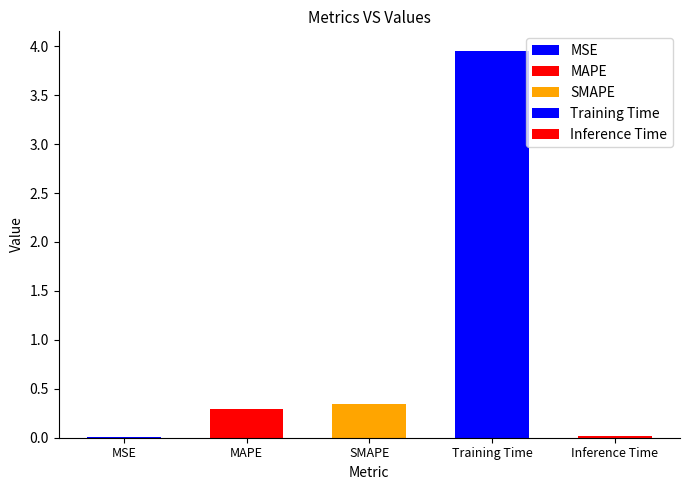

Are the bars grouped side by side (vs. stacked)?

No